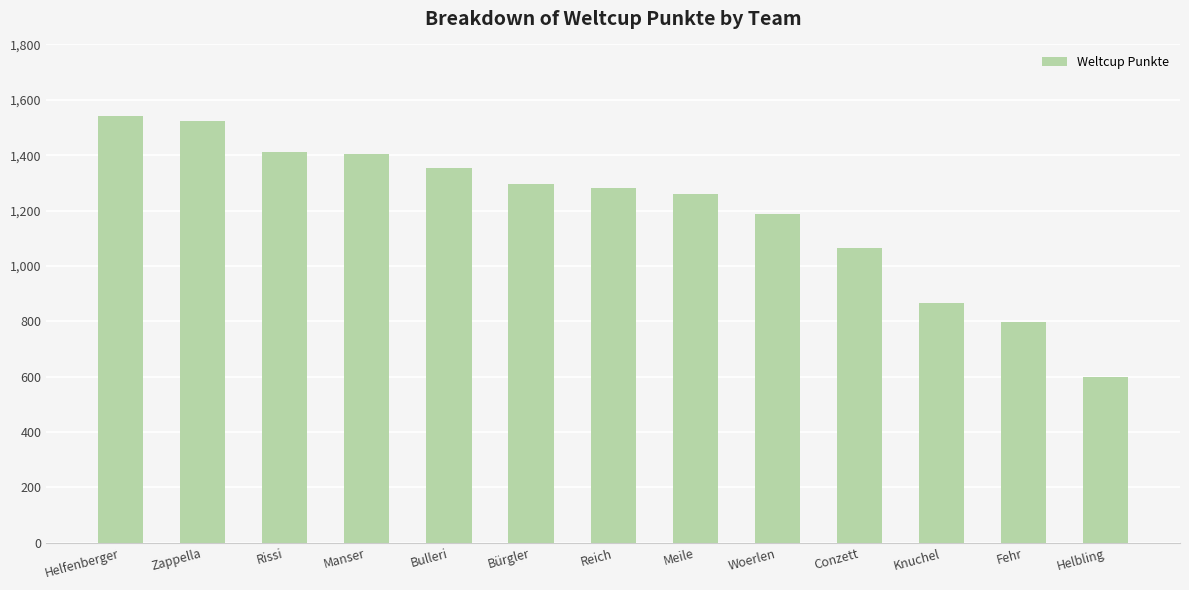

What is the difference between the values at Bulleri and Conzett?

289